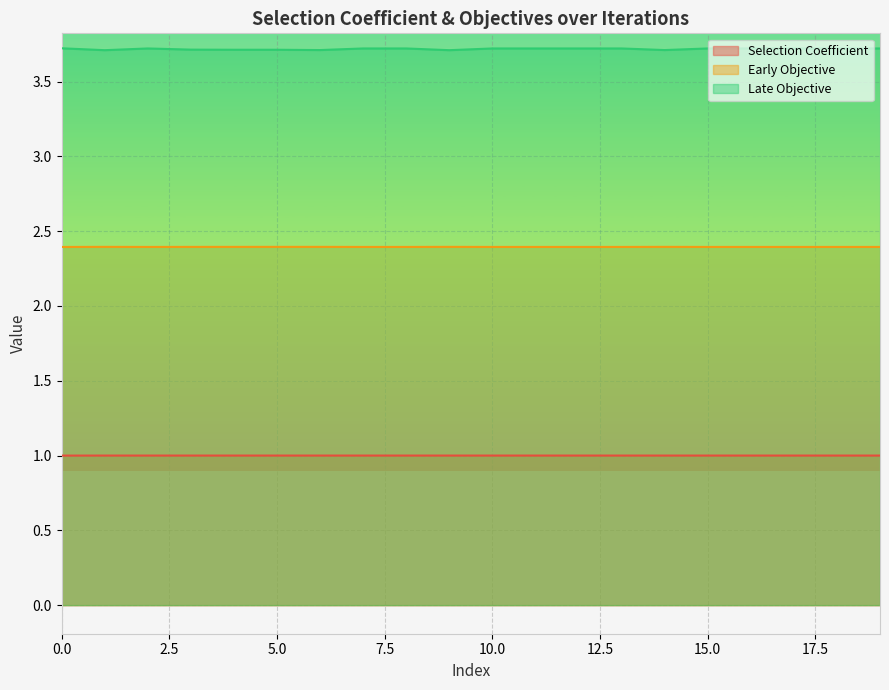

True or false: Early Objective and Selection Coefficient cross at least once.

False